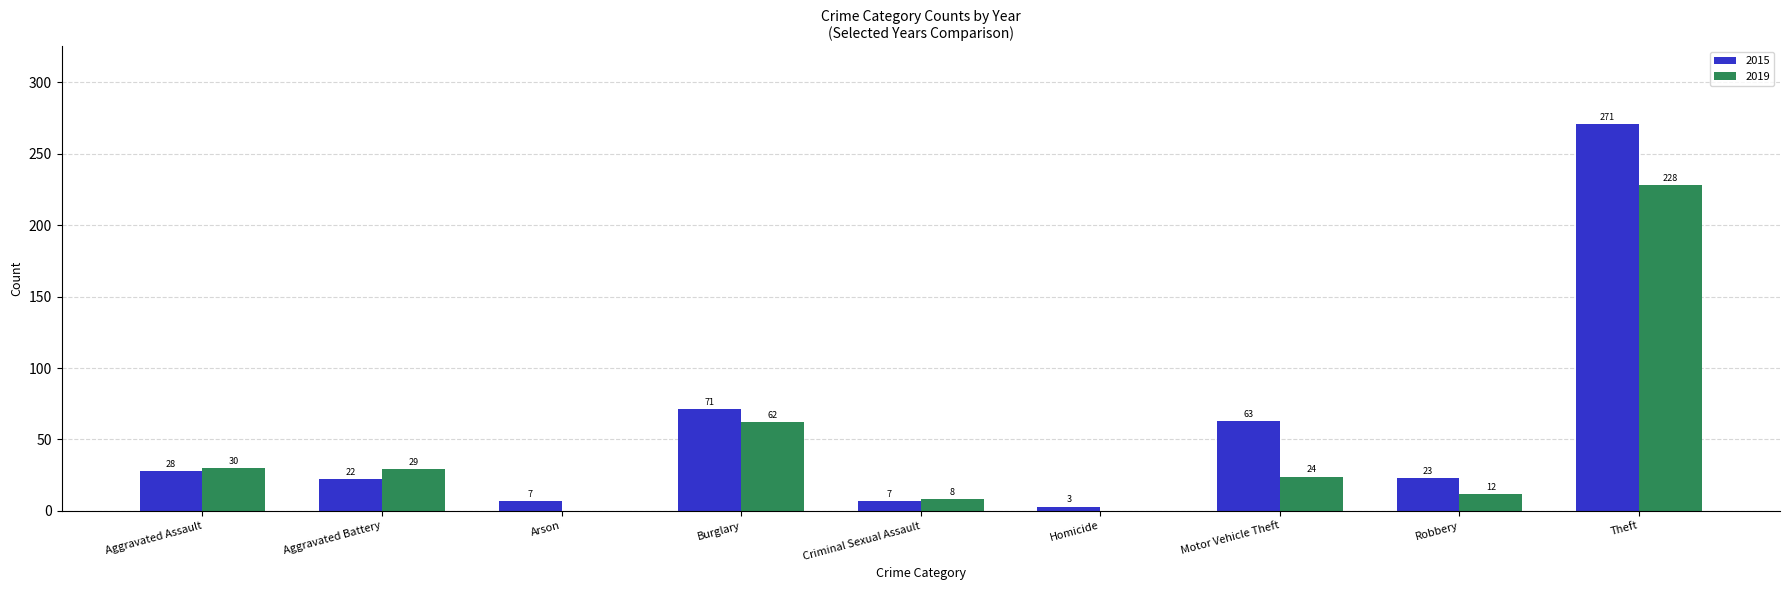

Where does the 2019 series first go above 24?

Aggravated Assault